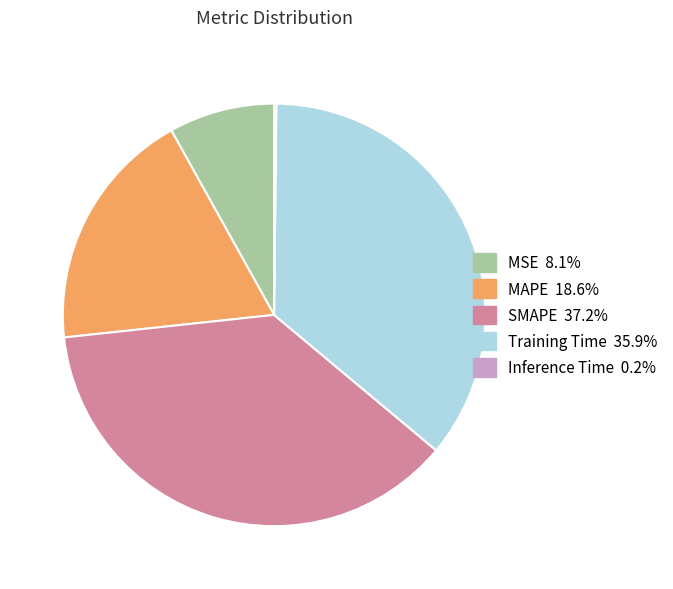

Which category has the biggest portion of the pie?

SMAPE